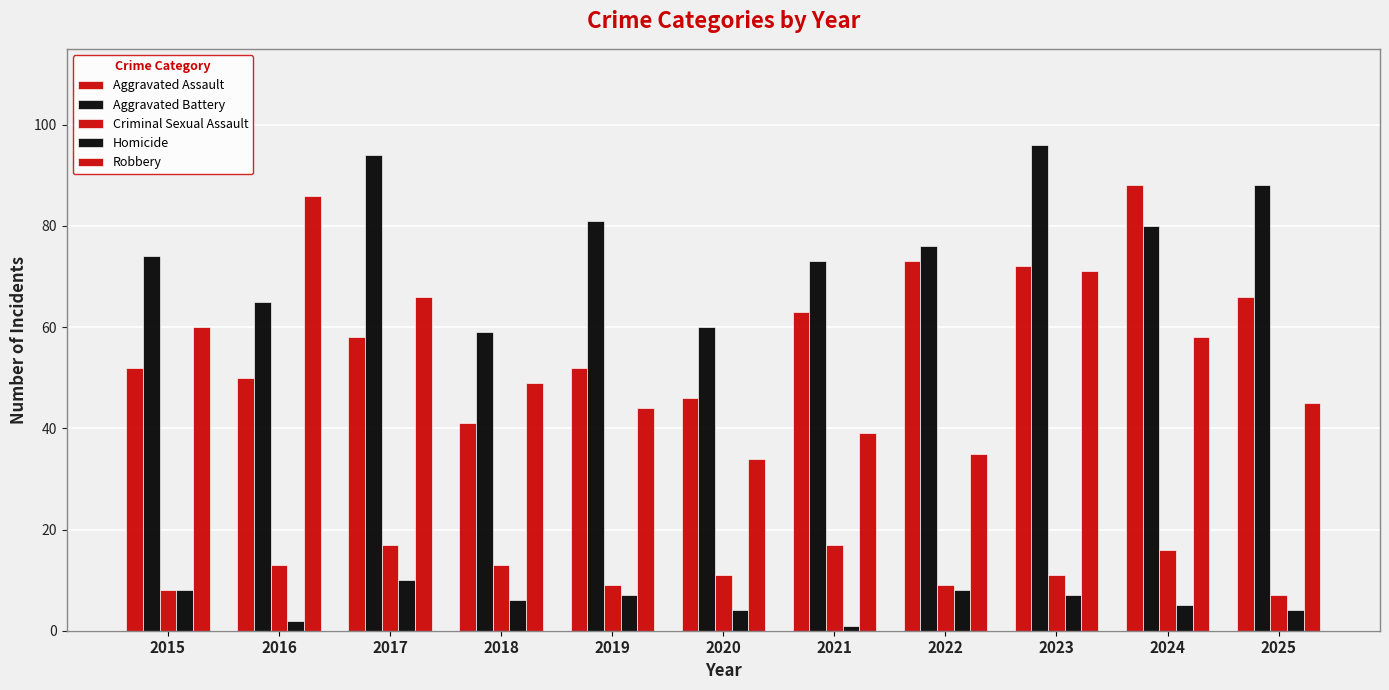

What is the total value across all series at 2019?

193